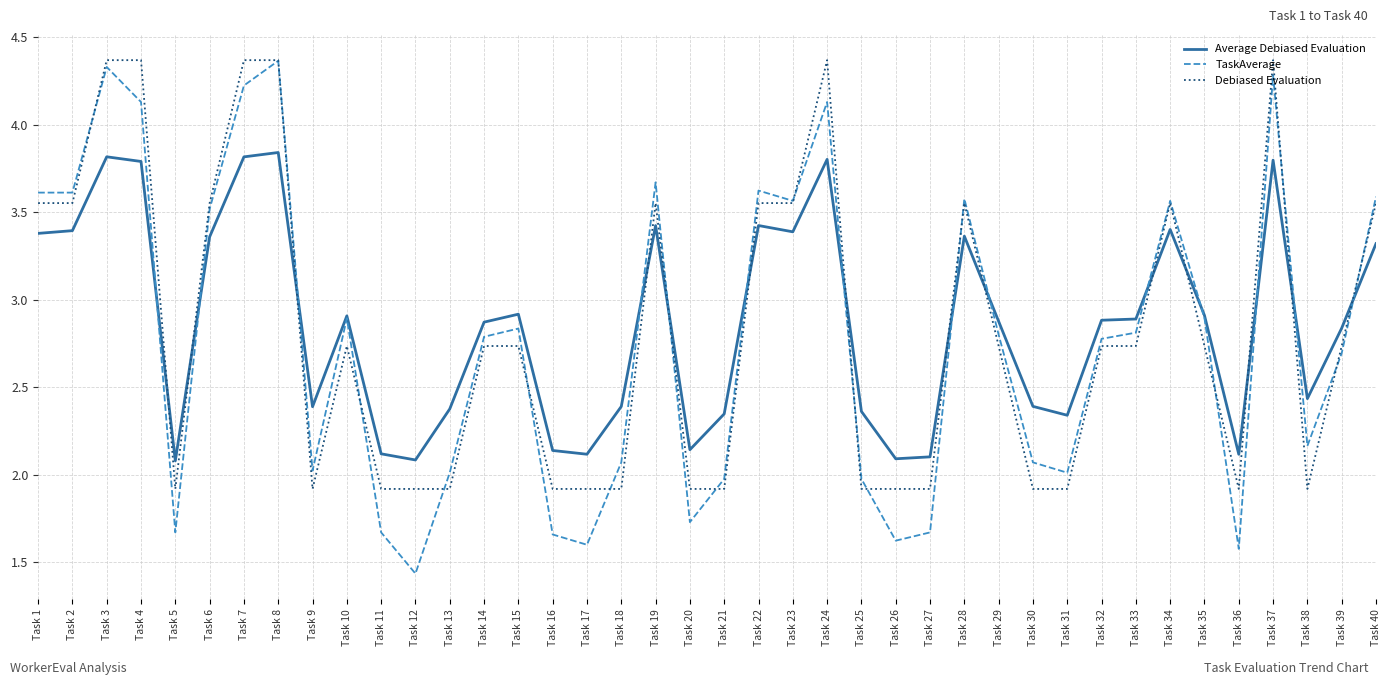

True or false: Average Debiased Evaluation and TaskAverage intersect in this chart.

True